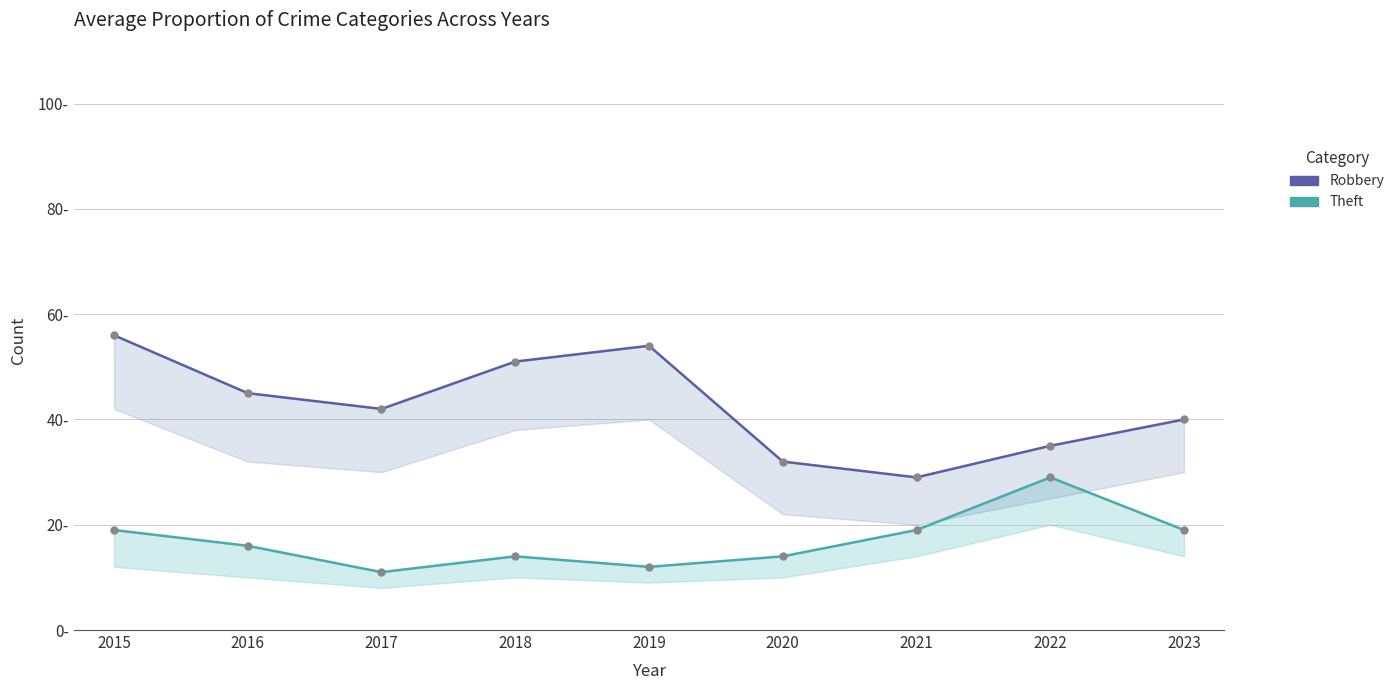

Which has a higher value, 2015 or 2016?

2015